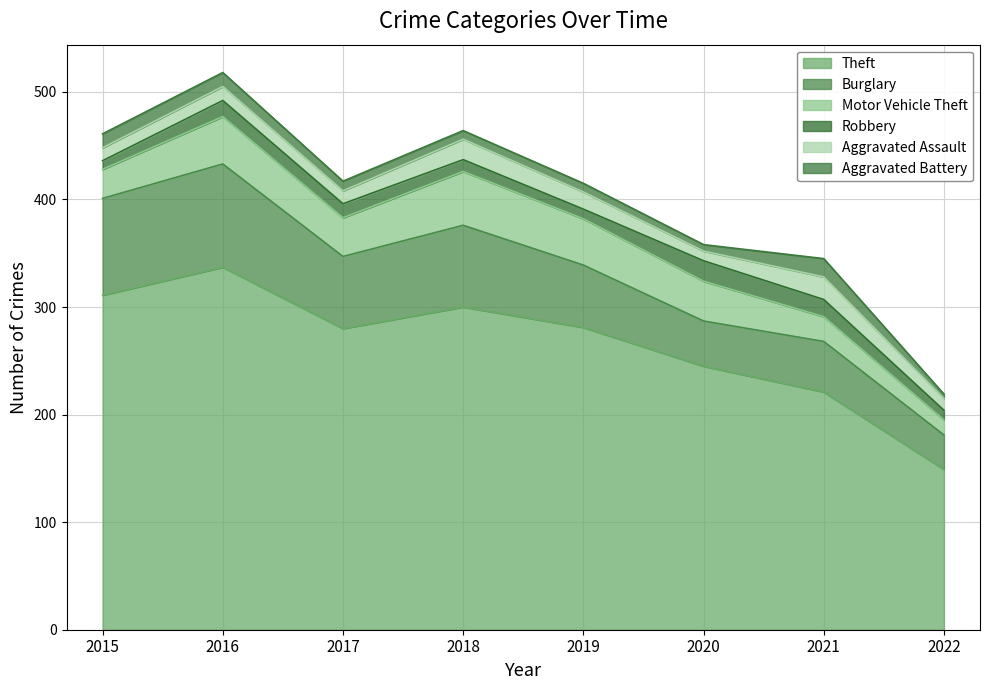

True or false: Aggravated Battery and Burglary intersect in this chart.

False